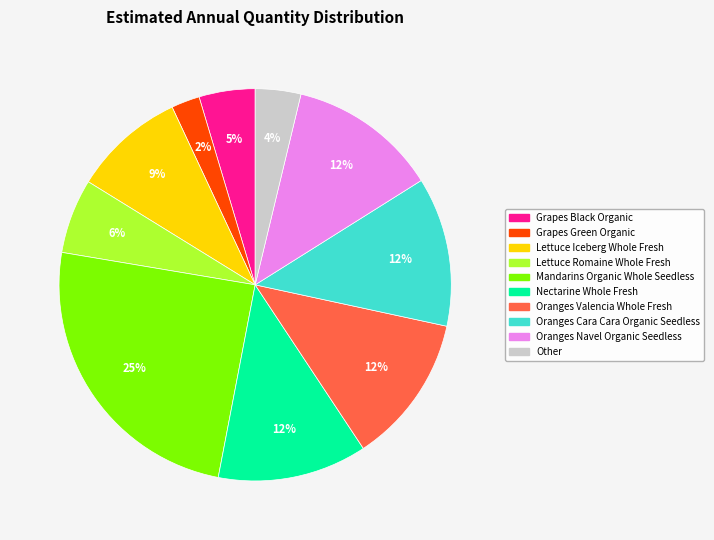

To the nearest percent, what is the average slice percentage?

10%